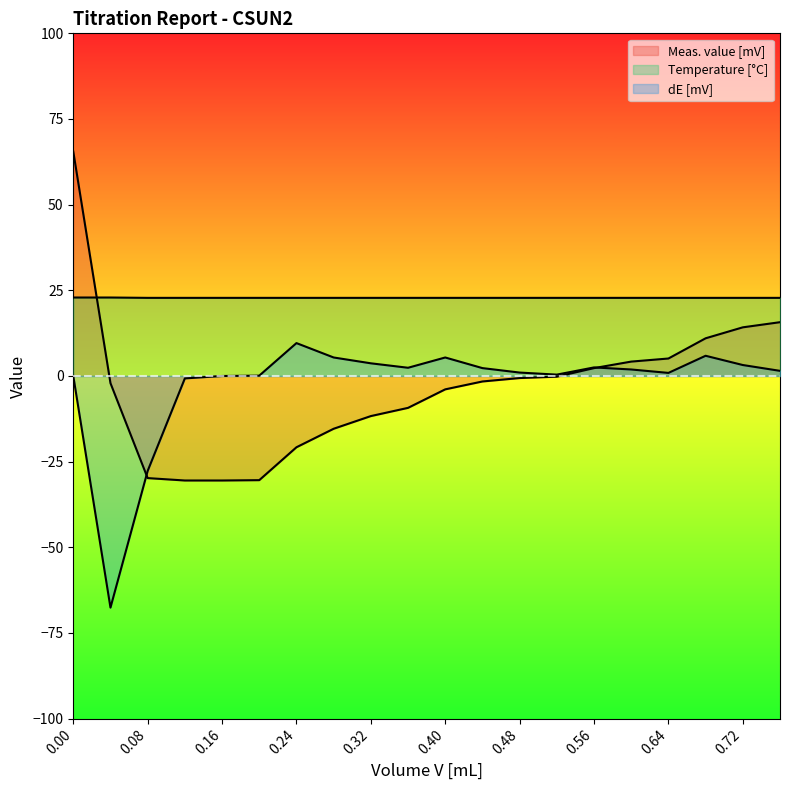

How many values in the Meas. value [mV] series exceed -1?

9